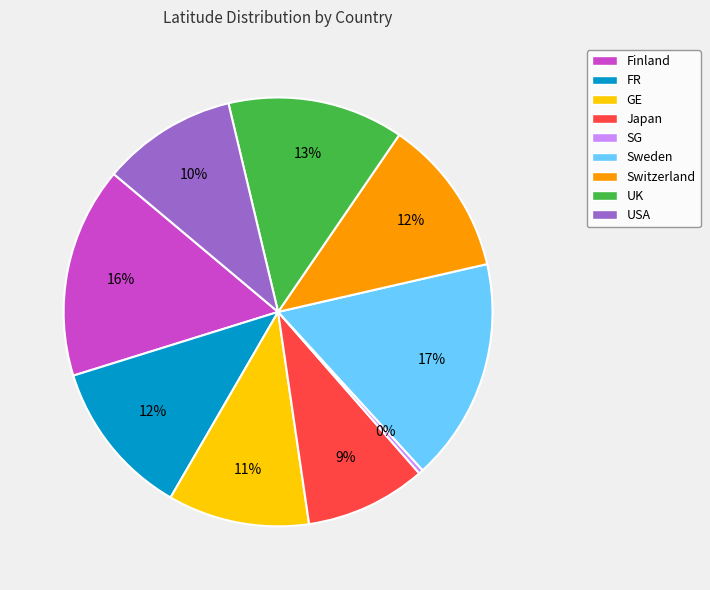

To the nearest percent, what is the average slice percentage?

11%